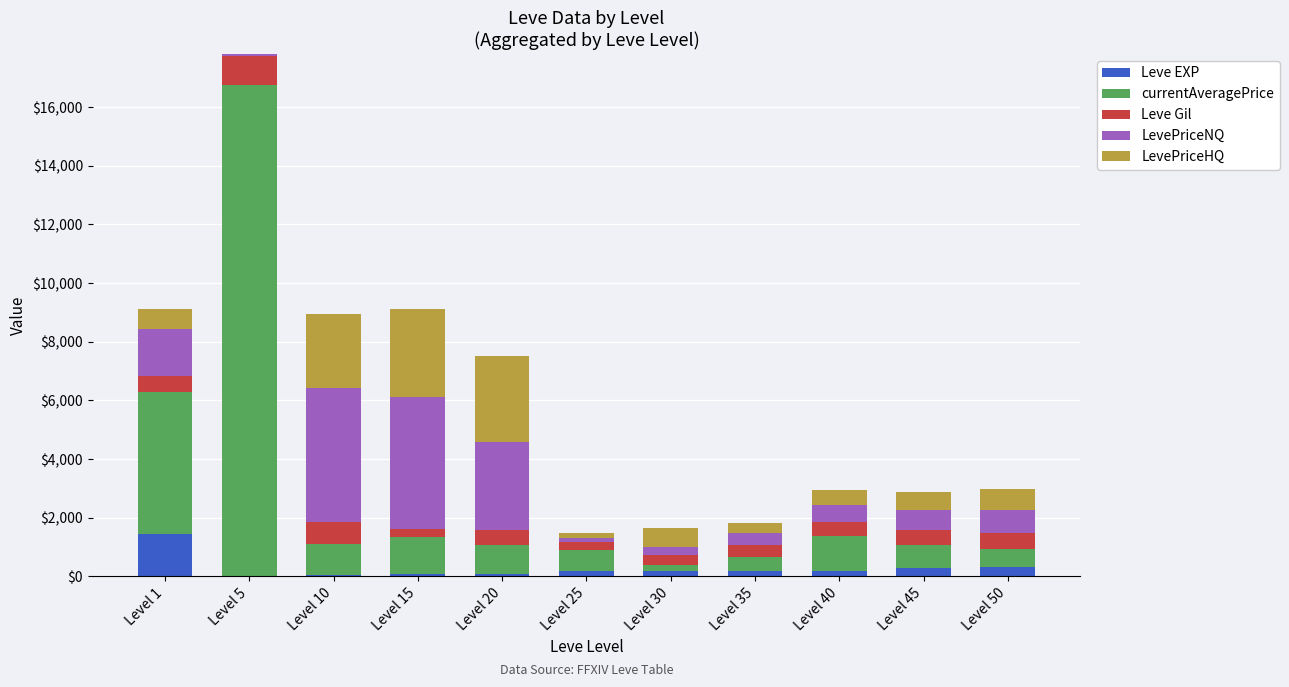

At which category is the sum across all series the highest?

Level 5